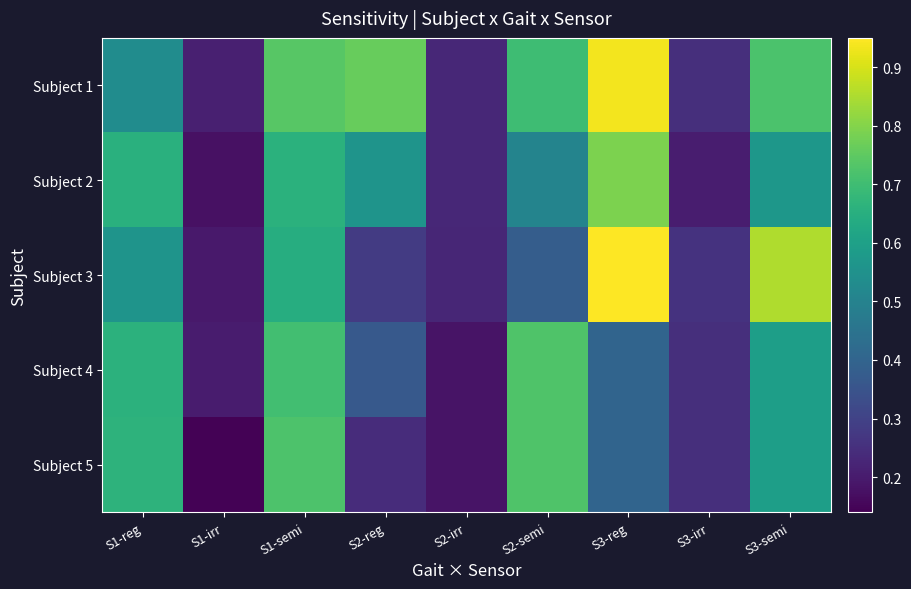

Rank the series by their maximum value, from lowest to highest.

Subject 4, Subject 5, Subject 2, Subject 1, Subject 3